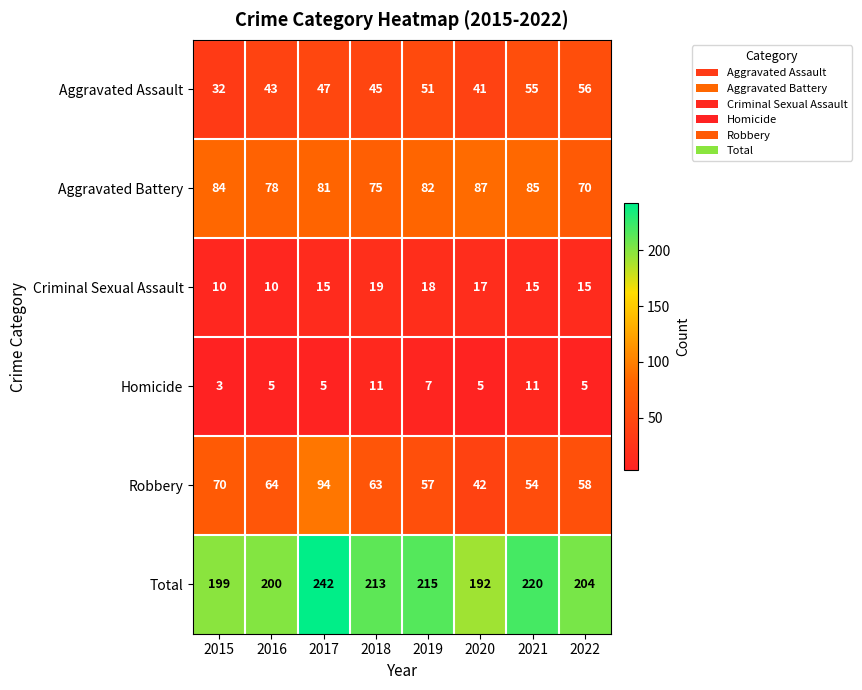

What is the difference between the maximum and minimum values in the Total series?

50